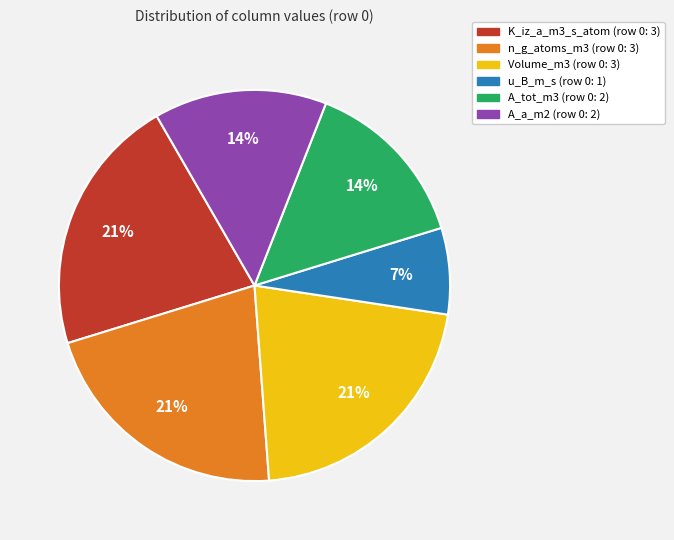

To the nearest percent, what is the difference between the largest and smallest slice percentages?

14%